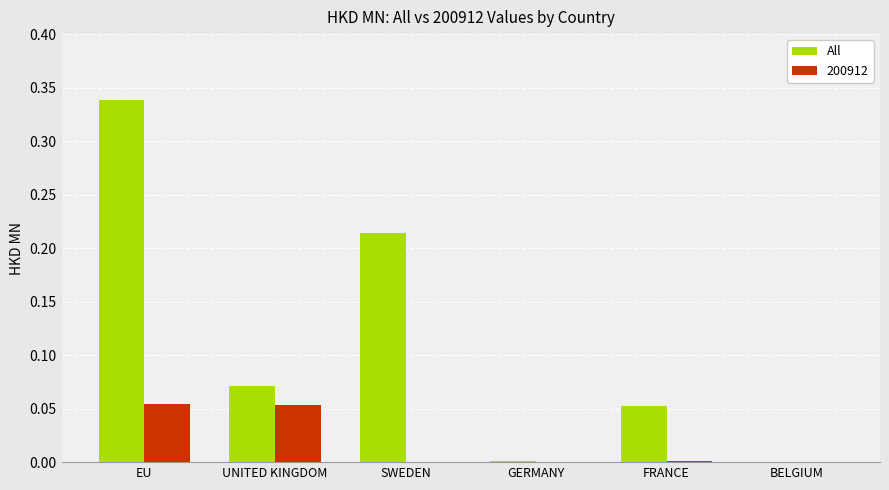

The All series shows 0.1 at SWEDEN. True or false?

False